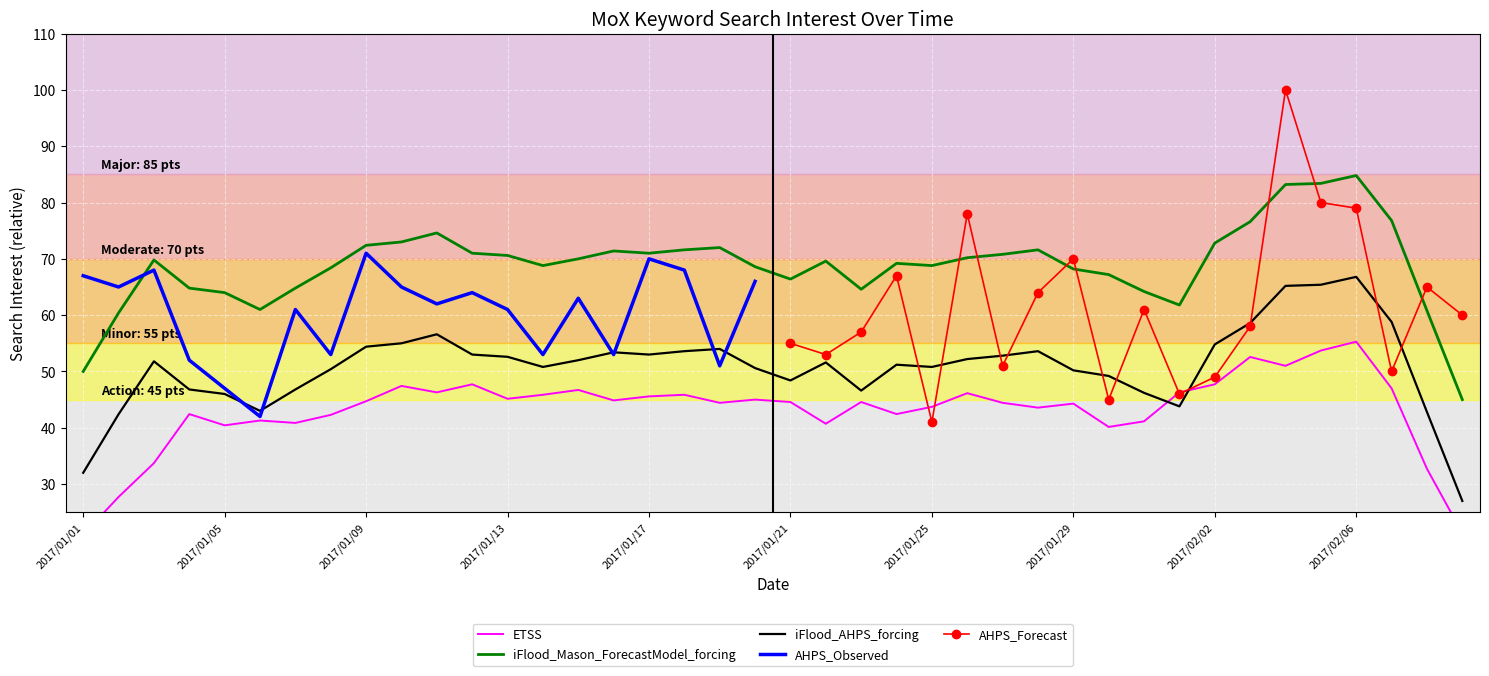

How many values are below 61?

18